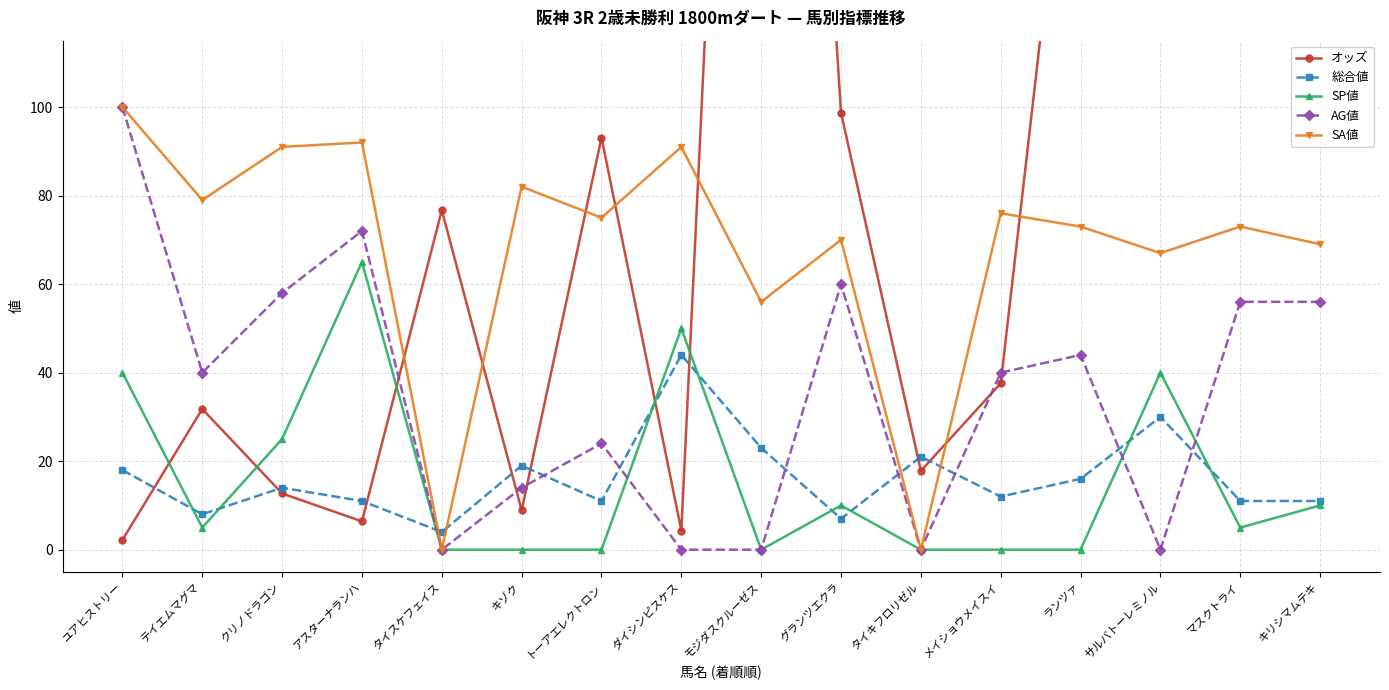

What is the difference between the highest and lowest values at マスクトライ?

357.4